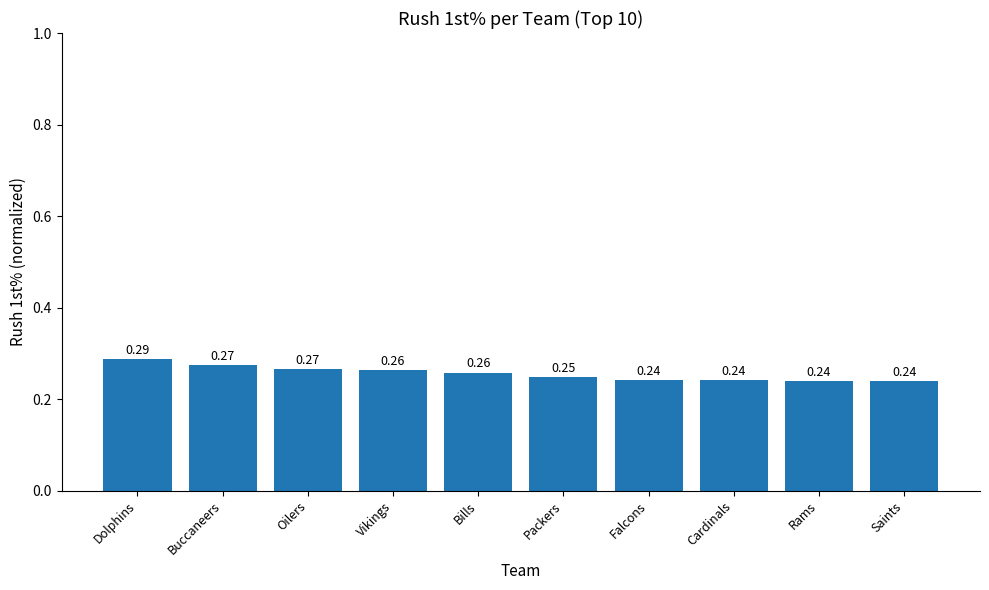

Between Buccaneers and Bills, which is larger?

Buccaneers